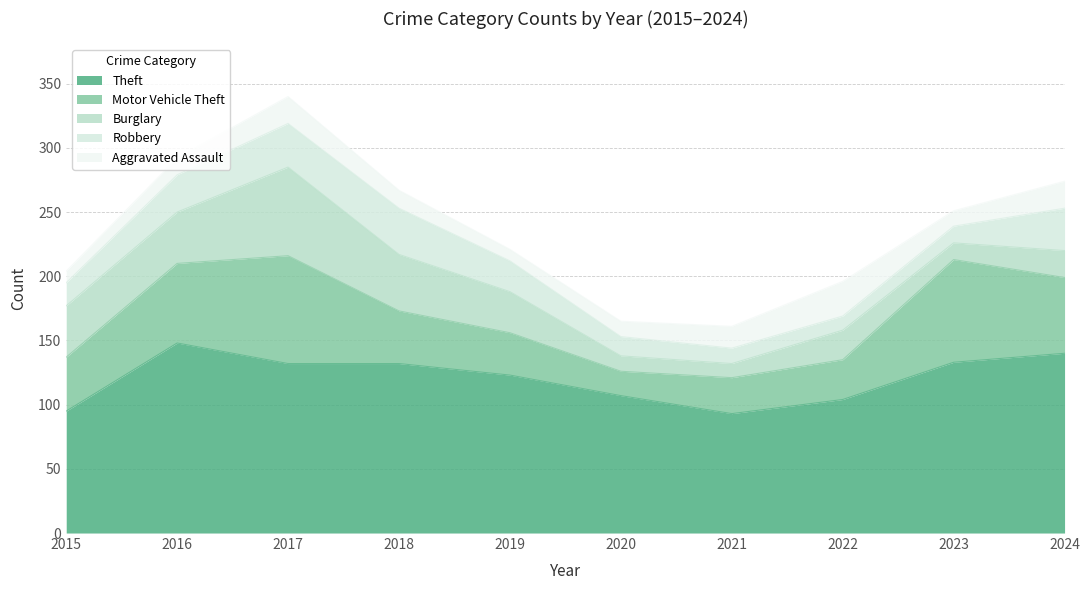

At how many categories does at least one series exceed 74?

10